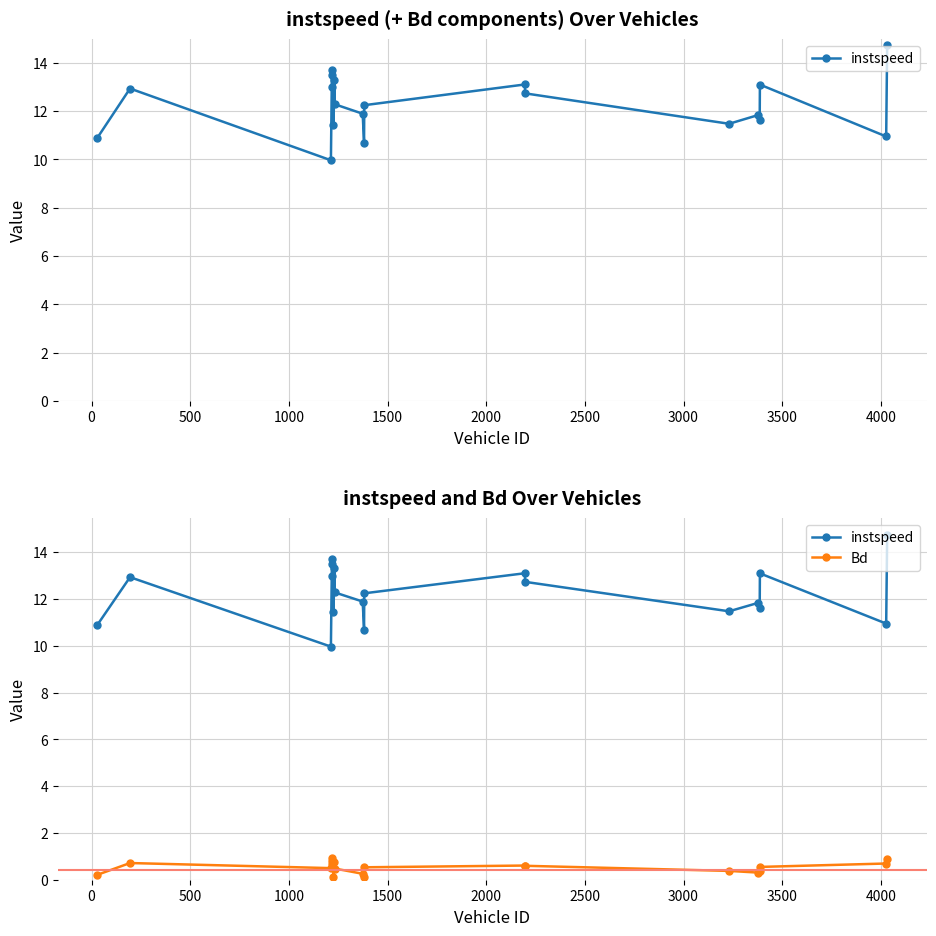

The Bd series shows 0.1 at 0. True or false?

False